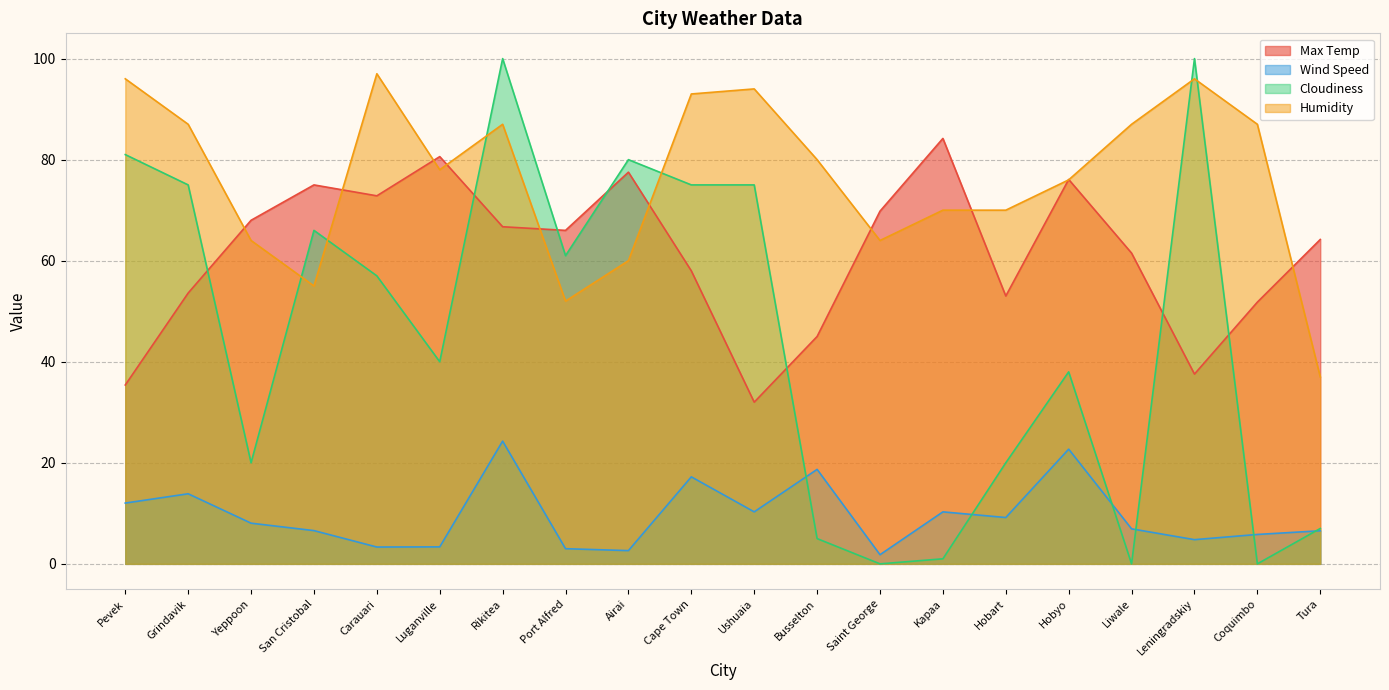

How many series are shown in this chart?

4